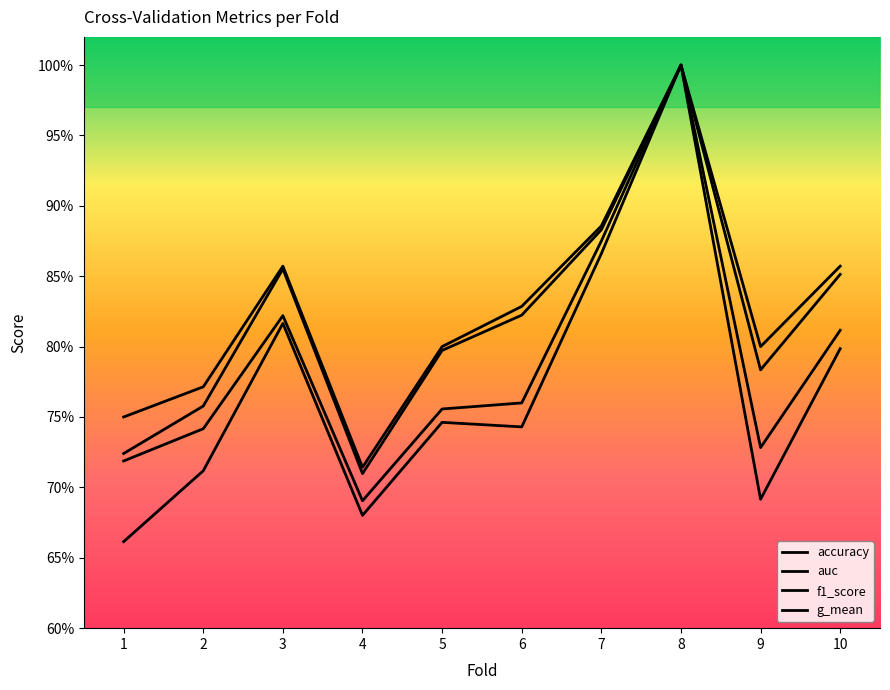

At how many categories does at least one series exceed 0?

10